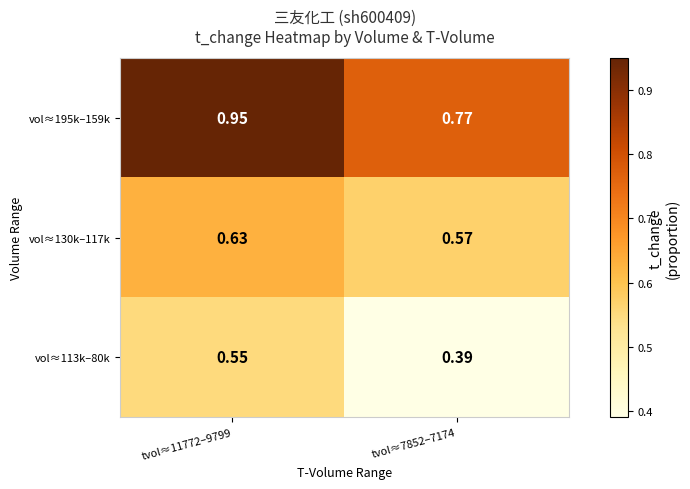

Count the number of categories in the chart.

2